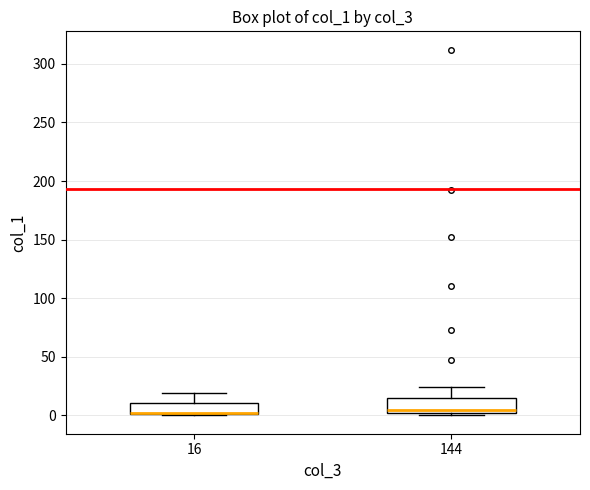

Reading left to right, transcribe this box plot: for each box, give where its median line is, the range the box spans, and where its two whiskers end, as read against the y-axis. The values are not printed on the chart, so give them approximately, as read against the axis.

16: median 0 (drawn on the box's lower edge), box 0 to 10, whiskers 0 to 20
144: median 5, box 0 to 15, whiskers 0 (just below the box's lower edge) to 25